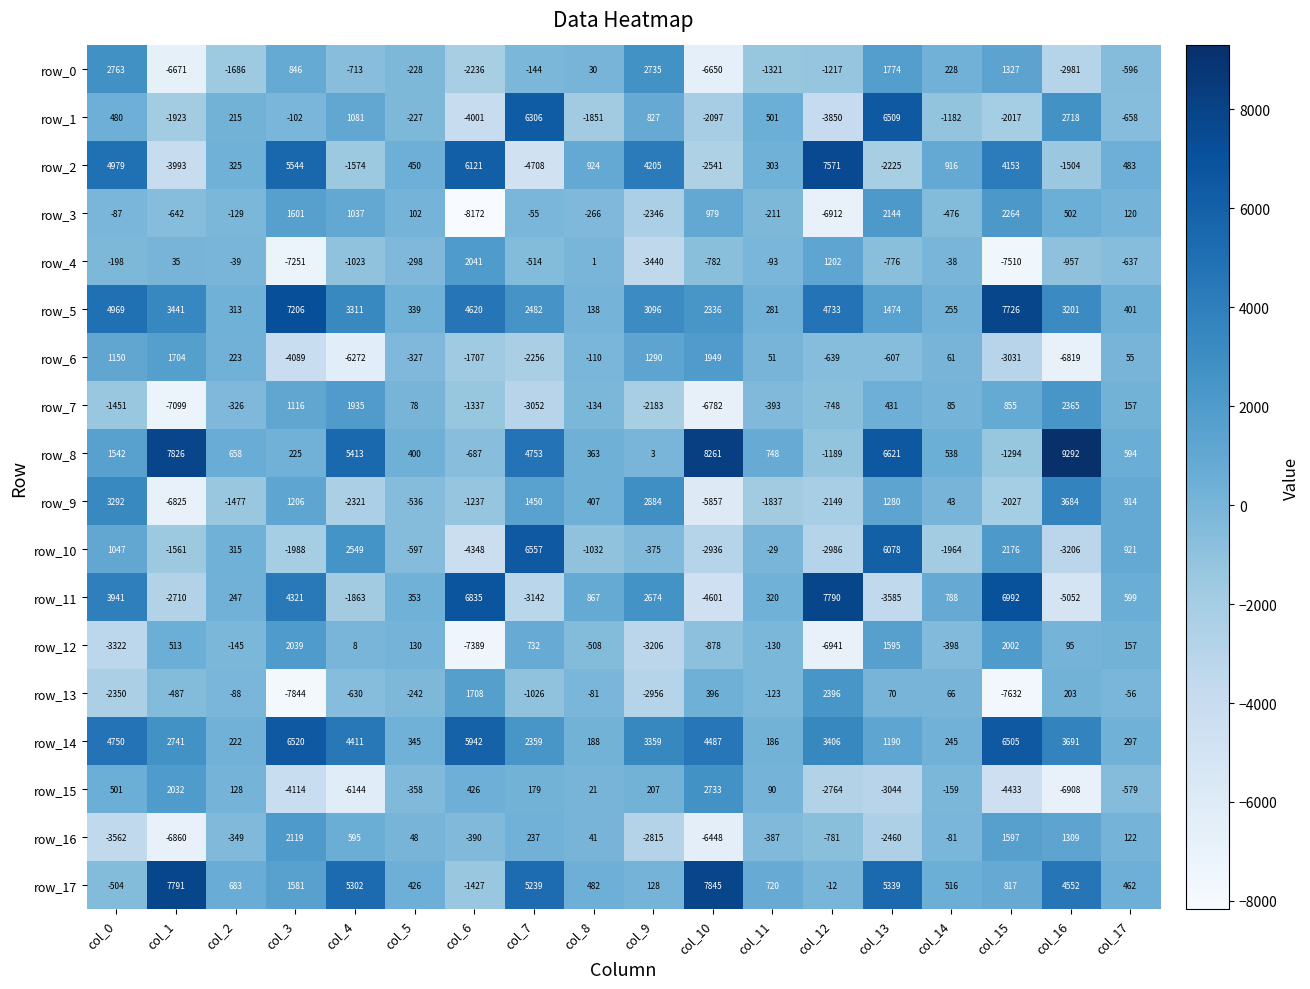

True or false: row_12 has a value of 828 at col_15.

False